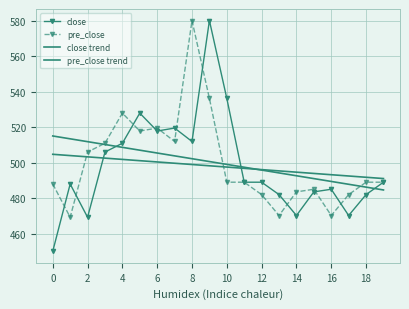

What is the label of the 3rd point from the right?

17